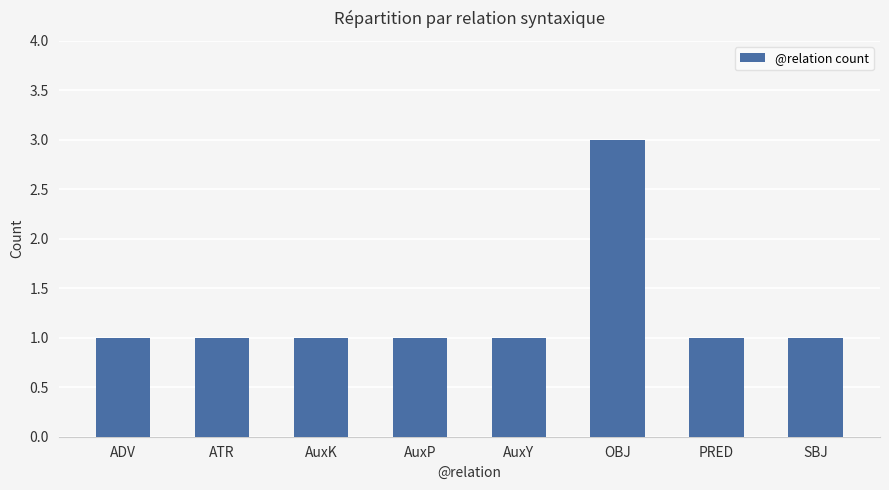

The chart shows a value of 1 at AuxY. True or false?

True